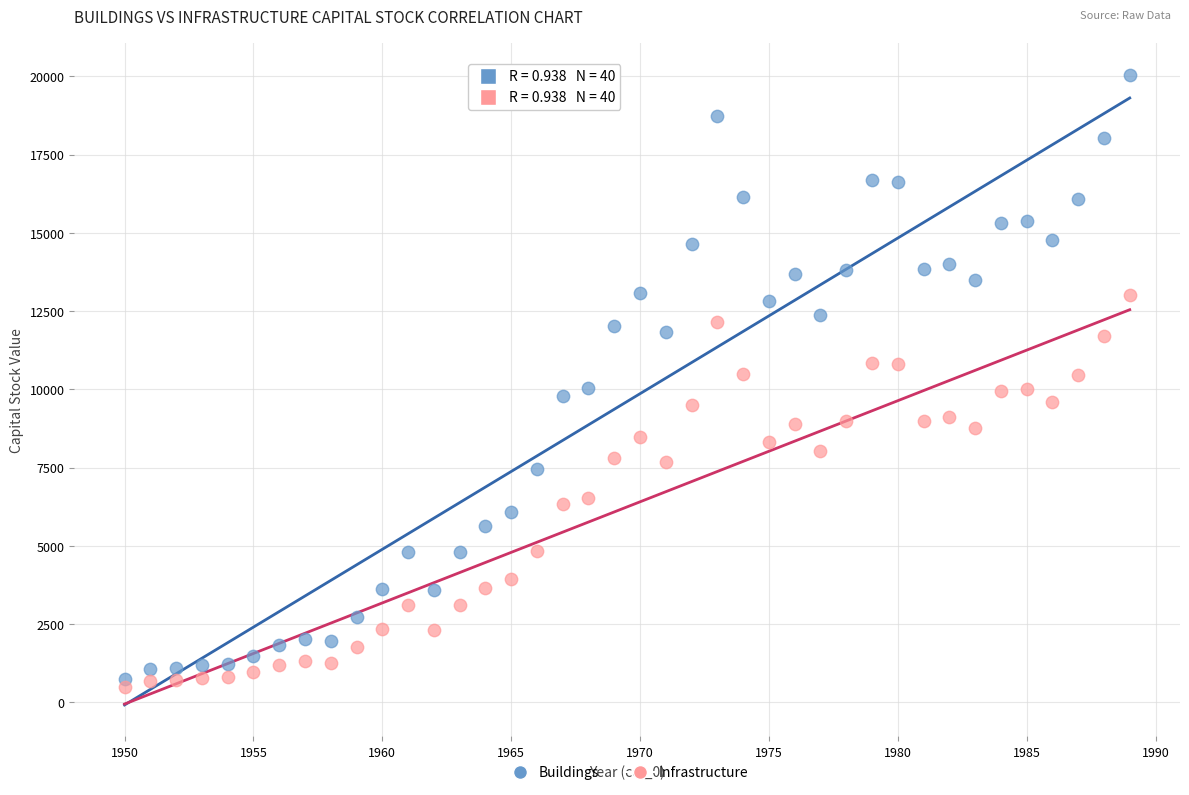

What is the X range (max minus min) for the scatter plot?

39.0